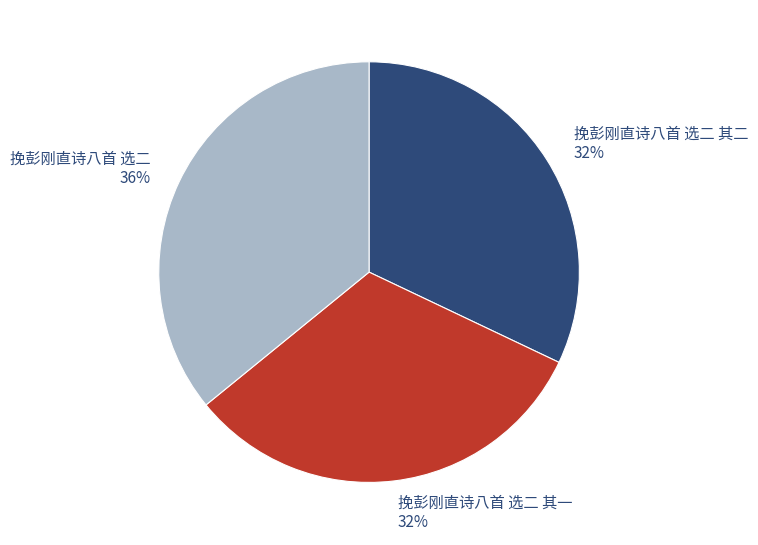

True or false: 挽彭刚直诗八首 选二 其一 32% accounts for 45% of the total.

False